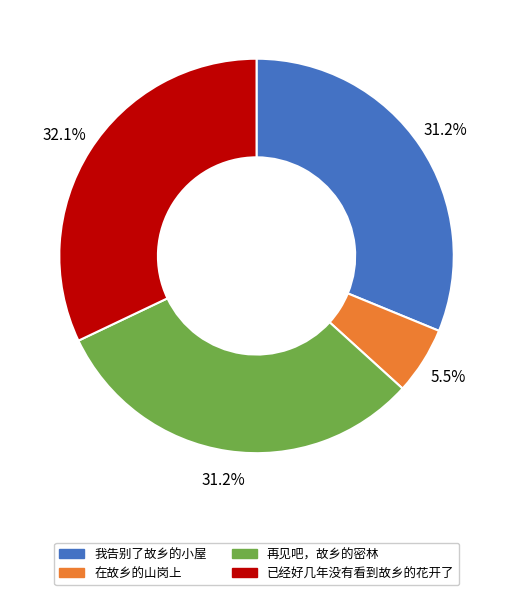

To the nearest percent, what is the combined percentage of 我告别了故乡的小屋 and 再见吧，故乡的密林?

62%